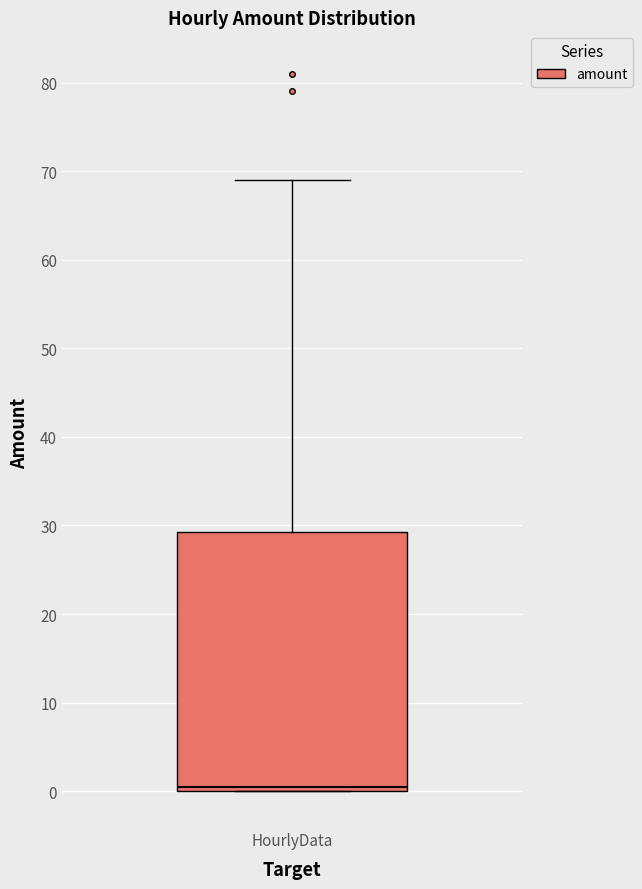

Transcribe this box plot: give where the median line is, the range the box spans, and where the two whiskers end, as read against the y-axis. The values are not printed on the chart, so give them approximately, as read against the axis.

median 1, box 0 to 29, whiskers 0 to 69